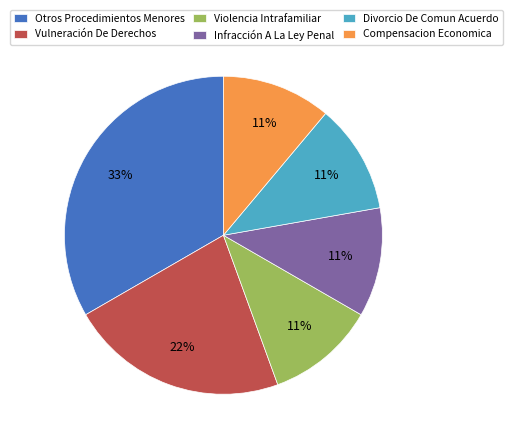

Count the number of slices in the pie.

6